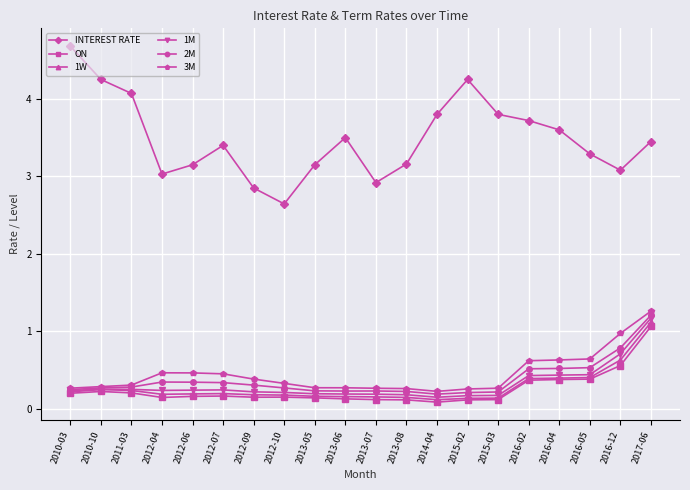

What position from the left is 2015-02?

14